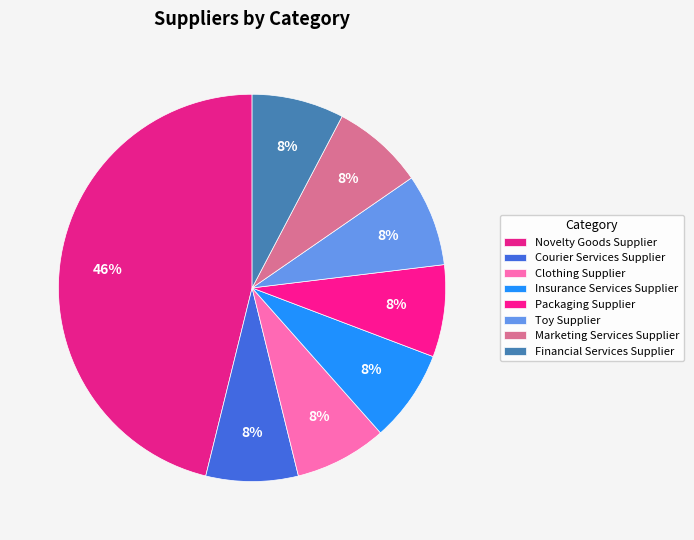

How many slices are in this pie chart?

8